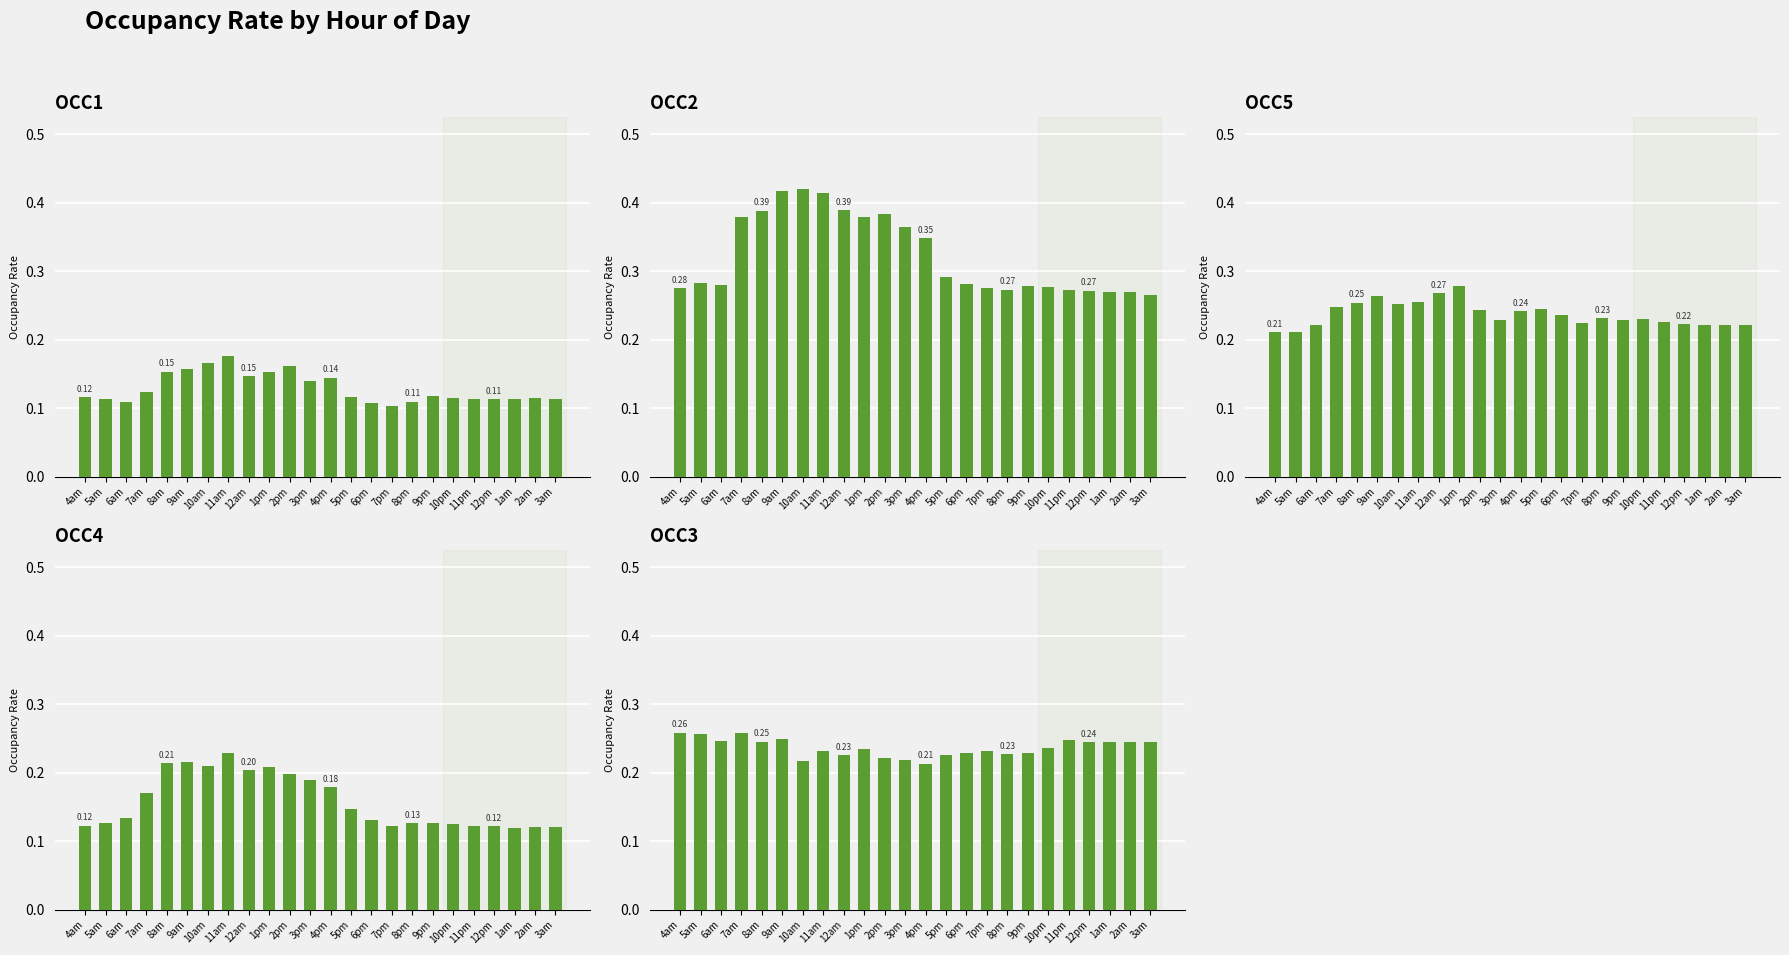

Rank the categories by occ5 value from lowest to highest.

4am, 5am, 6am, 3am, 2am, 1am, 12pm, 7pm, 11pm, 9pm, 3pm, 10pm, 8pm, 6pm, 4pm, 2pm, 5pm, 7am, 10am, 8am, 11am, 9am, 12am, 1pm